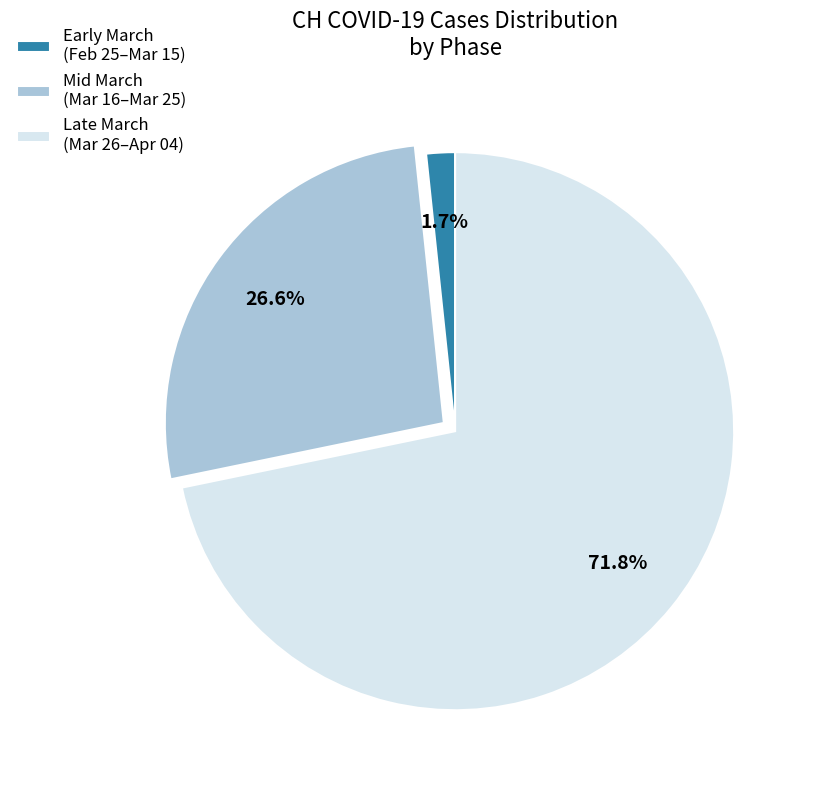

Approximately how many times larger is the value at Mid March (Mar 16–Mar 25) compared to Late March (Mar 26–Apr 04)?

0.4